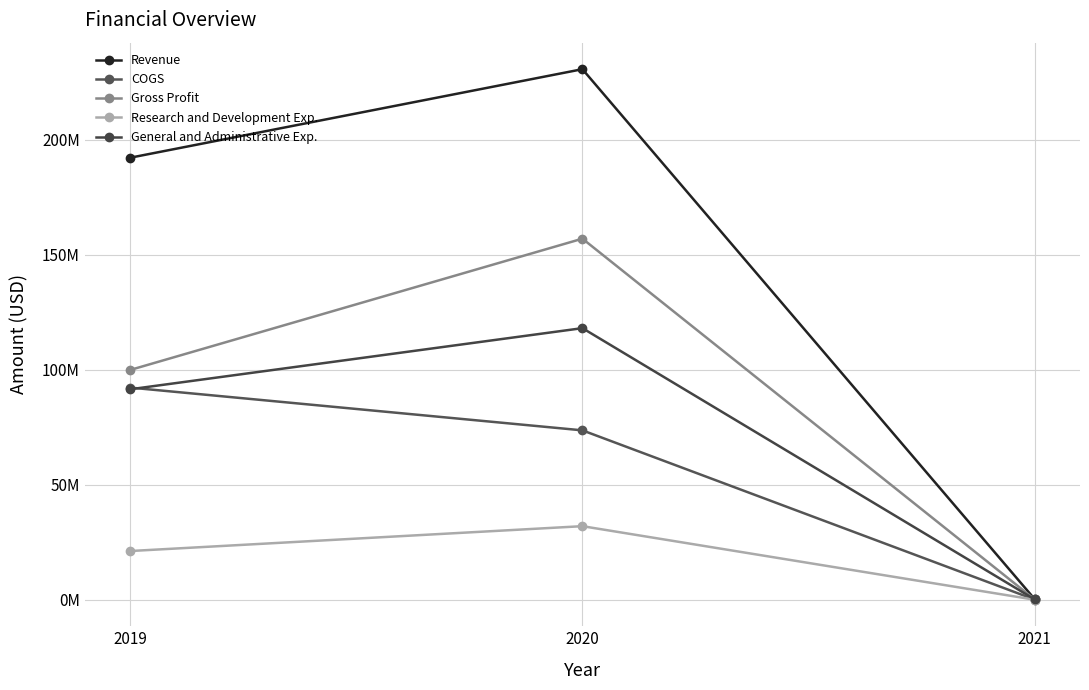

What is the greatest value displayed?

230796000